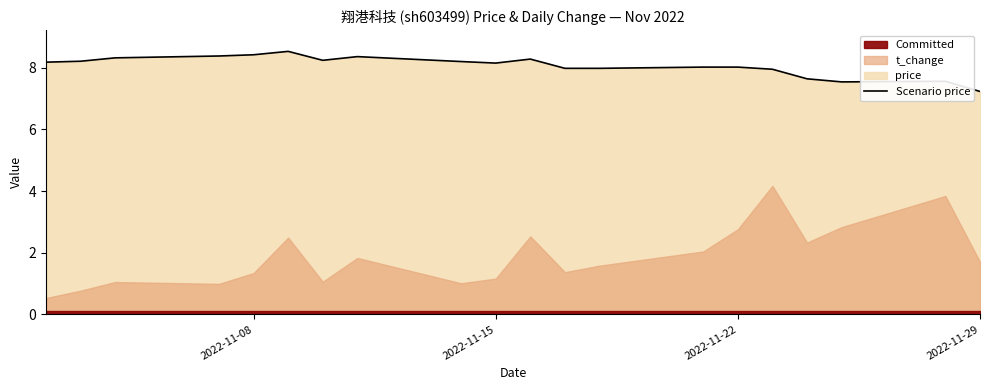

Reading right to left, list all the values displayed in this chart.

7.2	7.6	7.5	7.6	8.0	8.0	8.0	8.0	8.0	8.3	8.2	8.2	8.4	8.2	8.5	8.4	8.4	8.3	8.2	8.2